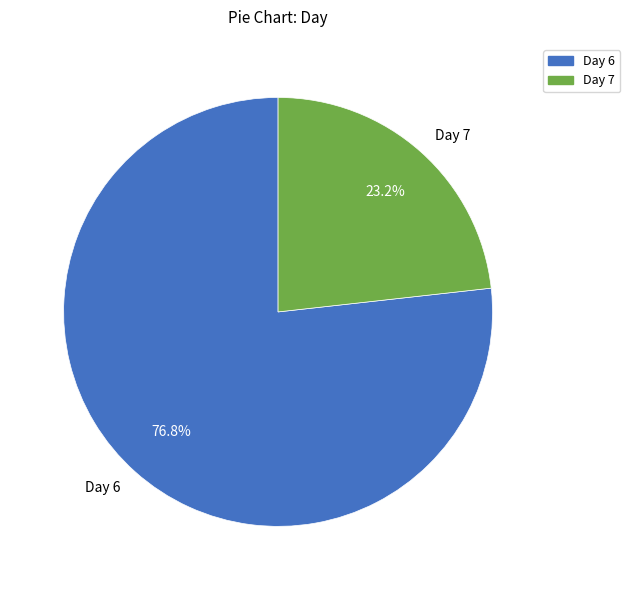

How many slices are in this pie chart?

2